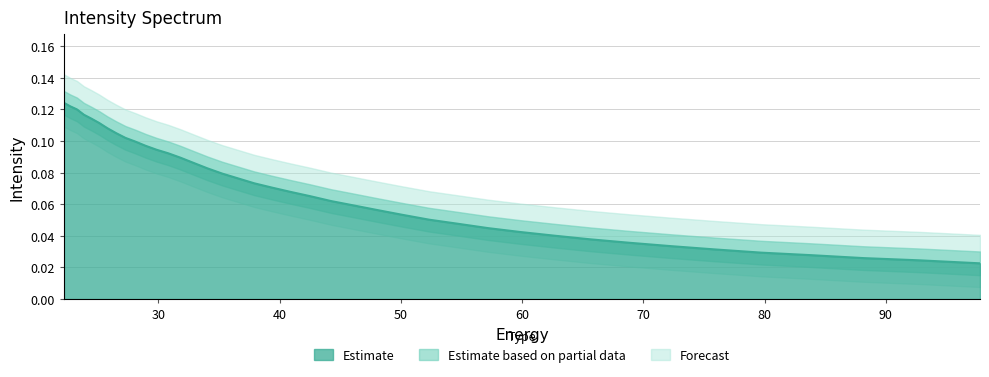

What is the maximum value shown in the chart?

0.1